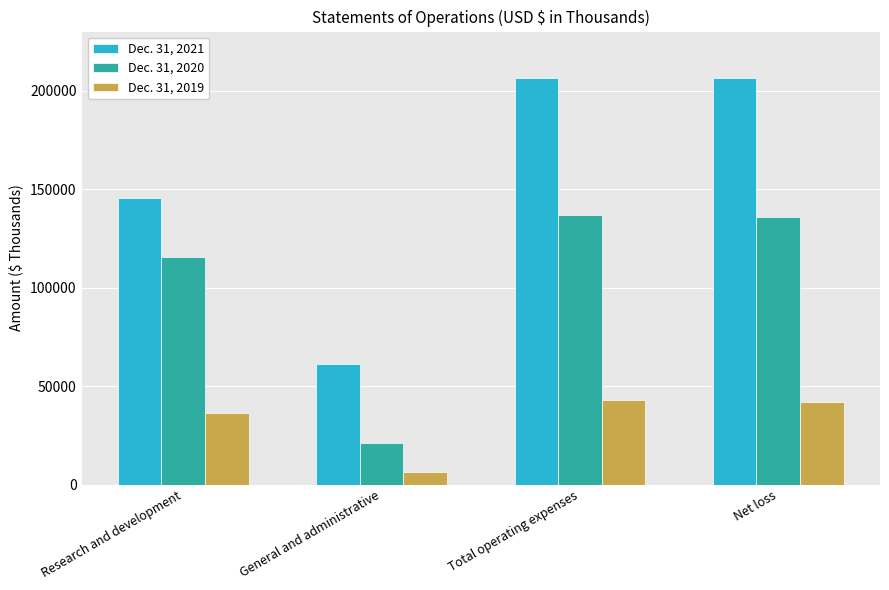

What is the label of the 4th bar from the left?

Net loss